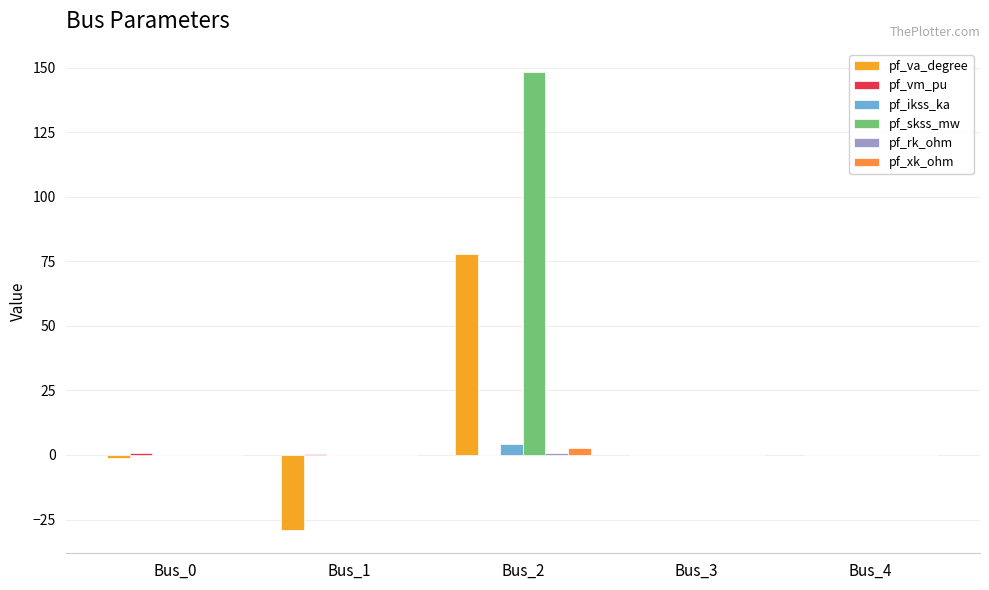

Reading left to right, list all the values displayed in this chart.

pf_va_degree: Bus_0=-1.1	Bus_1=-29.2	Bus_2=77.8	Bus_3=0.0	Bus_4=0.0
pf_vm_pu: Bus_0=0.9	Bus_1=0.3	Bus_2=0.0	Bus_3=0.0	Bus_4=0.0
pf_ikss_ka: Bus_0=0.0	Bus_1=0.0	Bus_2=4.3	Bus_3=0.0	Bus_4=0.0
pf_skss_mw: Bus_0=0.0	Bus_1=0.0	Bus_2=148.4	Bus_3=0.0	Bus_4=0.0
pf_rk_ohm: Bus_0=0.0	Bus_1=0.0	Bus_2=0.6	Bus_3=0.0	Bus_4=0.0
pf_xk_ohm: Bus_0=0.0	Bus_1=0.0	Bus_2=2.9	Bus_3=0.0	Bus_4=0.0